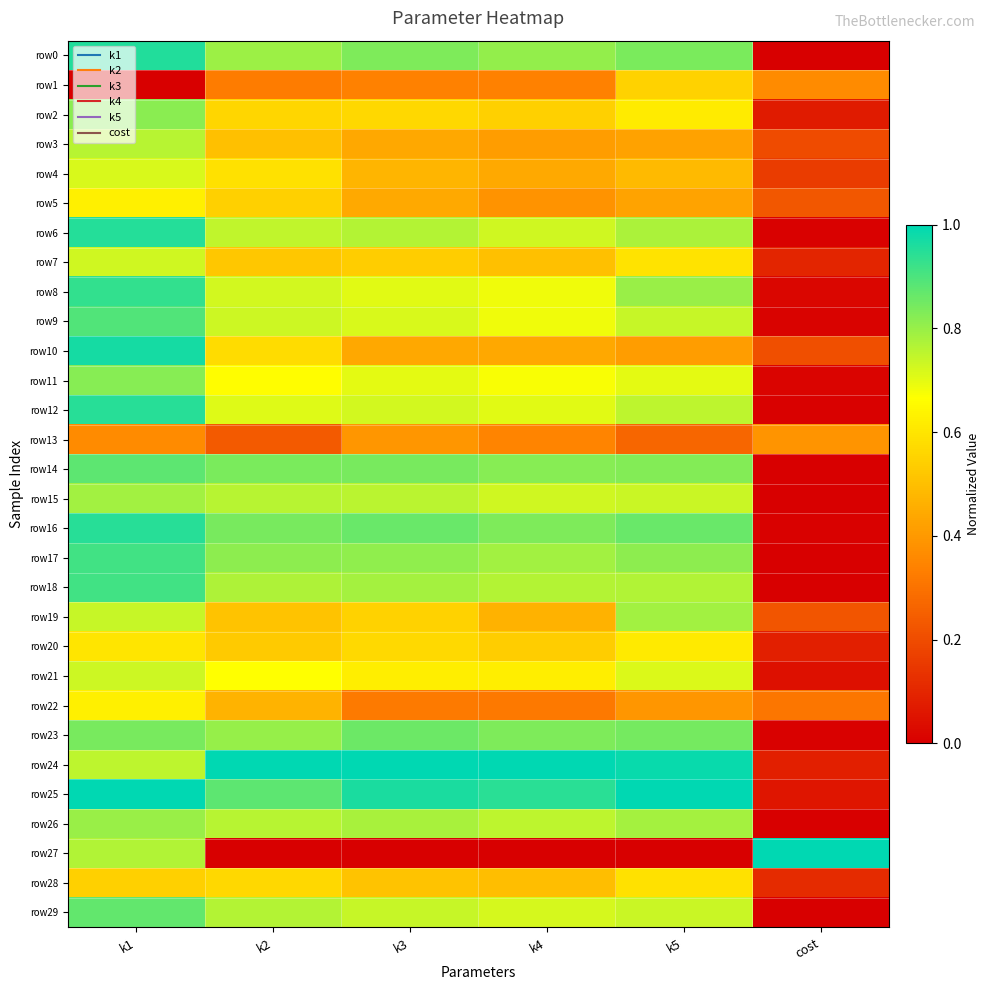

Reading left to right, extract all data points from this chart.

row0: k1=1.0	k2=0.8	k3=0.8	k4=0.8	k5=0.8	cost=0.0
row1: k1=0.0	k2=0.3	k3=0.3	k4=0.3	k5=0.6	cost=0.4
row2: k1=0.8	k2=0.6	k3=0.6	k4=0.5	k5=0.6	cost=0.1
row3: k1=0.8	k2=0.5	k3=0.4	k4=0.4	k5=0.4	cost=0.2
row4: k1=0.7	k2=0.6	k3=0.5	k4=0.4	k5=0.5	cost=0.2
row5: k1=0.6	k2=0.5	k3=0.4	k4=0.4	k5=0.4	cost=0.2
row6: k1=1.0	k2=0.7	k3=0.8	k4=0.7	k5=0.8	cost=0.0
row7: k1=0.7	k2=0.5	k3=0.5	k4=0.5	k5=0.6	cost=0.1
row8: k1=0.9	k2=0.7	k3=0.7	k4=0.7	k5=0.8	cost=0.0
row9: k1=0.9	k2=0.7	k3=0.7	k4=0.7	k5=0.7	cost=0.0
row10: k1=1.0	k2=0.6	k3=0.4	k4=0.4	k5=0.4	cost=0.2
row11: k1=0.8	k2=0.7	k3=0.7	k4=0.7	k5=0.7	cost=0.0
row12: k1=0.9	k2=0.7	k3=0.7	k4=0.7	k5=0.8	cost=0.0
row13: k1=0.4	k2=0.2	k3=0.4	k4=0.3	k5=0.3	cost=0.4
row14: k1=0.9	k2=0.8	k3=0.8	k4=0.8	k5=0.8	cost=0.0
row15: k1=0.8	k2=0.8	k3=0.8	k4=0.7	k5=0.7	cost=0.0
row16: k1=0.9	k2=0.8	k3=0.9	k4=0.8	k5=0.9	cost=0.0
row17: k1=0.9	k2=0.8	k3=0.8	k4=0.8	k5=0.8	cost=0.0
row18: k1=0.9	k2=0.8	k3=0.8	k4=0.8	k5=0.8	cost=0.0
row19: k1=0.7	k2=0.5	k3=0.5	k4=0.5	k5=0.8	cost=0.2
row20: k1=0.6	k2=0.5	k3=0.6	k4=0.5	k5=0.6	cost=0.1
row21: k1=0.7	k2=0.7	k3=0.6	k4=0.6	k5=0.7	cost=0.0
row22: k1=0.6	k2=0.5	k3=0.3	k4=0.3	k5=0.4	cost=0.3
row23: k1=0.8	k2=0.8	k3=0.9	k4=0.8	k5=0.8	cost=0.0
row24: k1=0.8	k2=1.0	k3=1.0	k4=1.0	k5=1.0	cost=0.1
row25: k1=1.0	k2=0.9	k3=1.0	k4=0.9	k5=1.0	cost=0.1
row26: k1=0.8	k2=0.8	k3=0.8	k4=0.8	k5=0.8	cost=0.0
row27: k1=0.8	k2=0.0	k3=0.0	k4=0.0	k5=0.0	cost=1.0
row28: k1=0.5	k2=0.6	k3=0.5	k4=0.5	k5=0.6	cost=0.1
row29: k1=0.9	k2=0.8	k3=0.7	k4=0.7	k5=0.7	cost=0.0